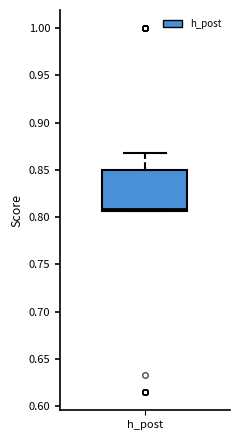

Where does the upper whisker of the box for h_post end on the y-axis? The values are not printed on the chart, so give them approximately, as read against the axis.

0.870